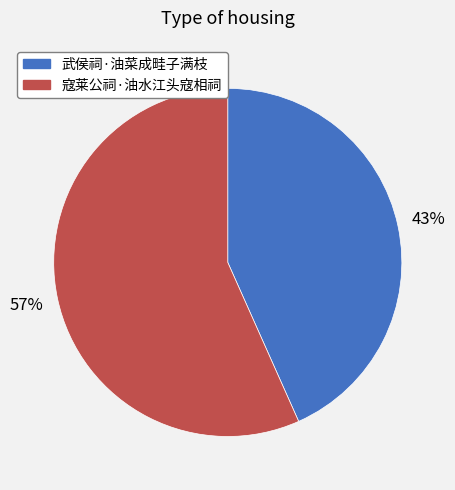

Is the sum of 武侯祠·油菜成畦子满枝 and 寇莱公祠·油水江头寇相祠 greater than half?

Yes